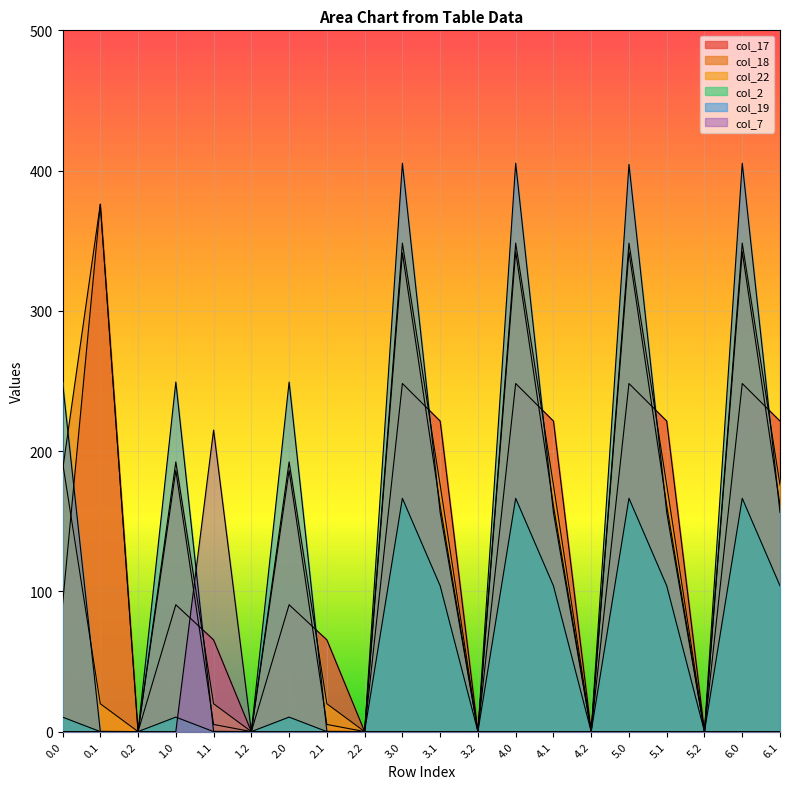

Does the chart display data point markers on the line(s)?

No